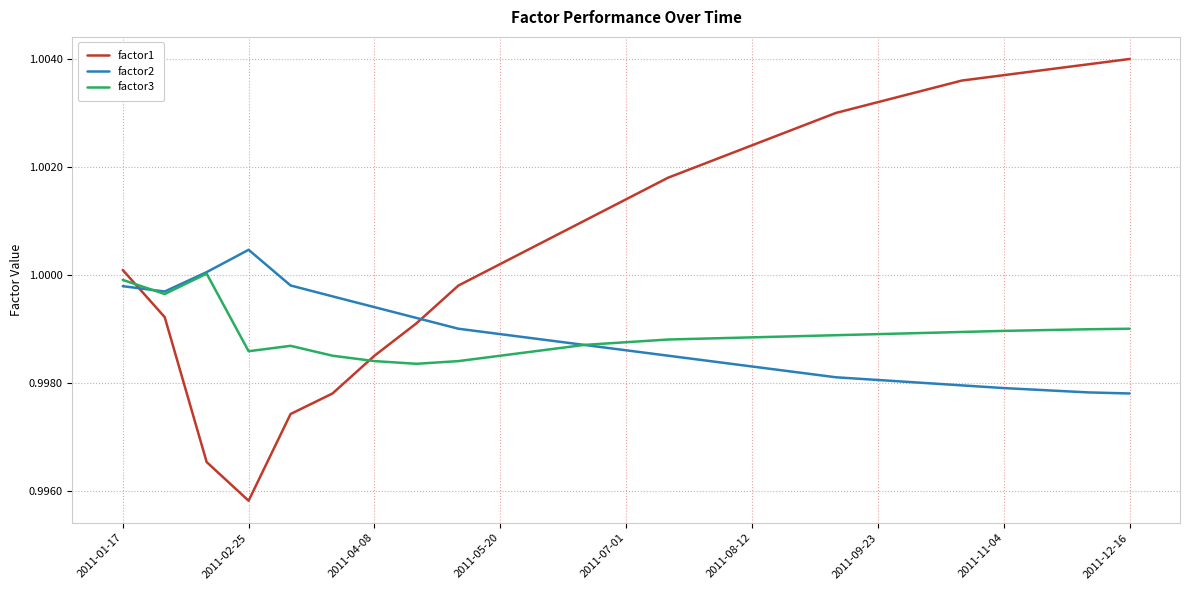

Which series has the widest spread of values?

factor1